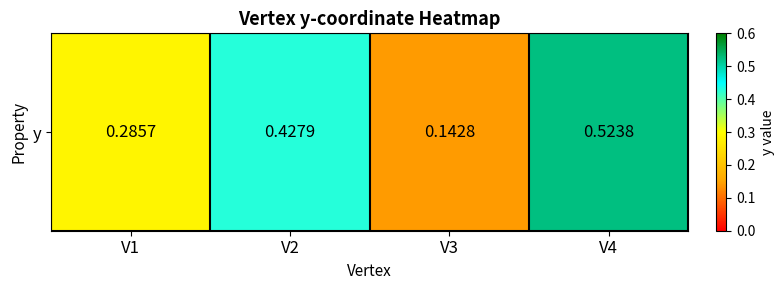

What is the change in value from V1 to V2?

+0.1